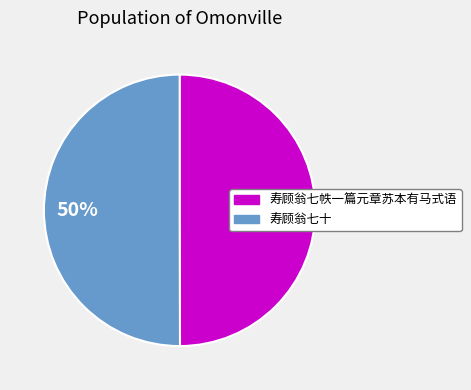

Is the sum of 寿顾翁七帙一篇元章苏本有马式语 and 寿顾翁七十 greater than half?

Yes